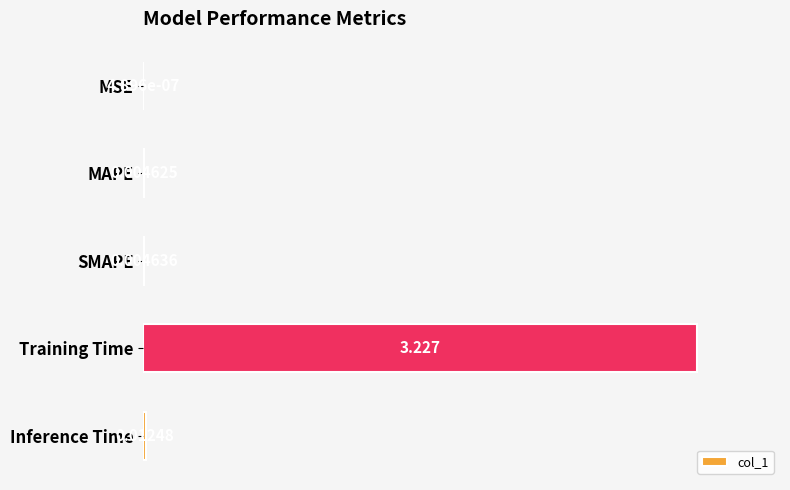

What is the average value?

0.2